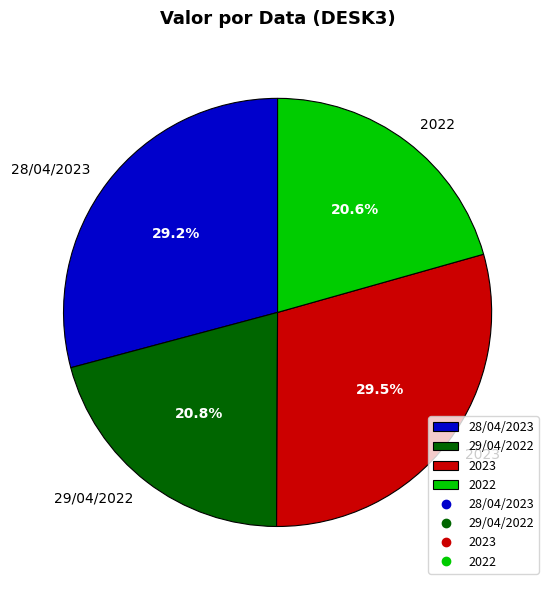

Does 29/04/2022 account for over 50% of the chart?

No